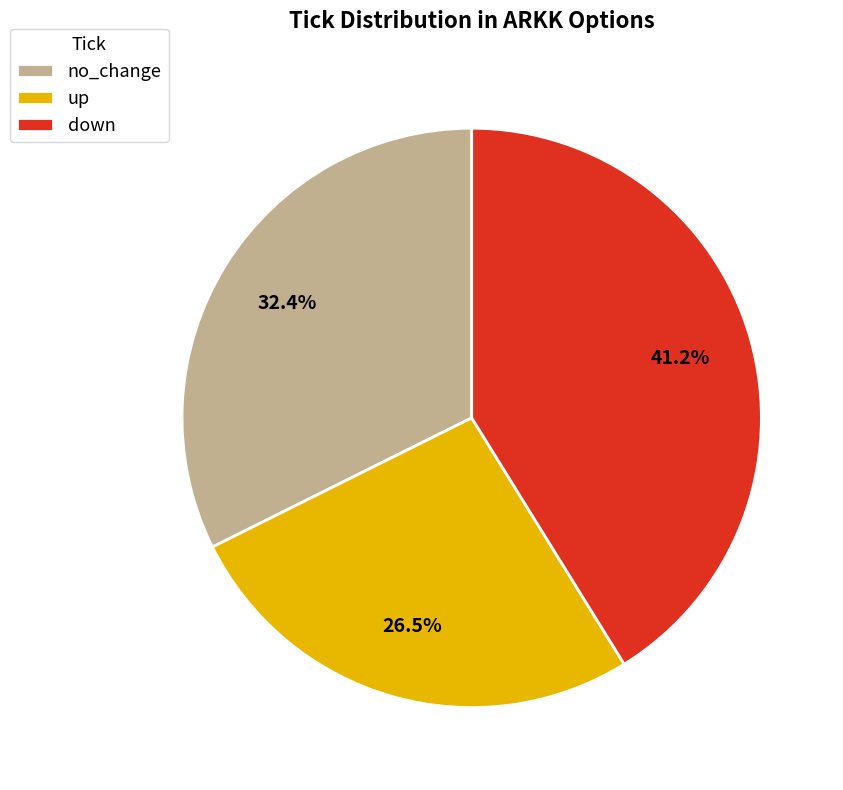

To the nearest percent, what is the average slice percentage?

33%